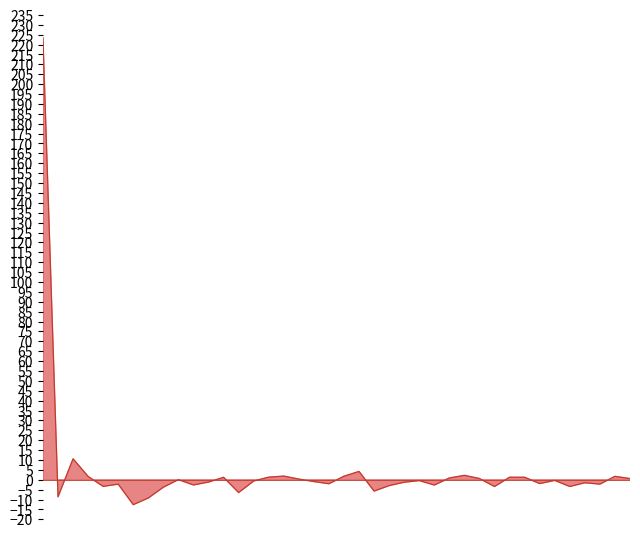

How many values are below 0?

23